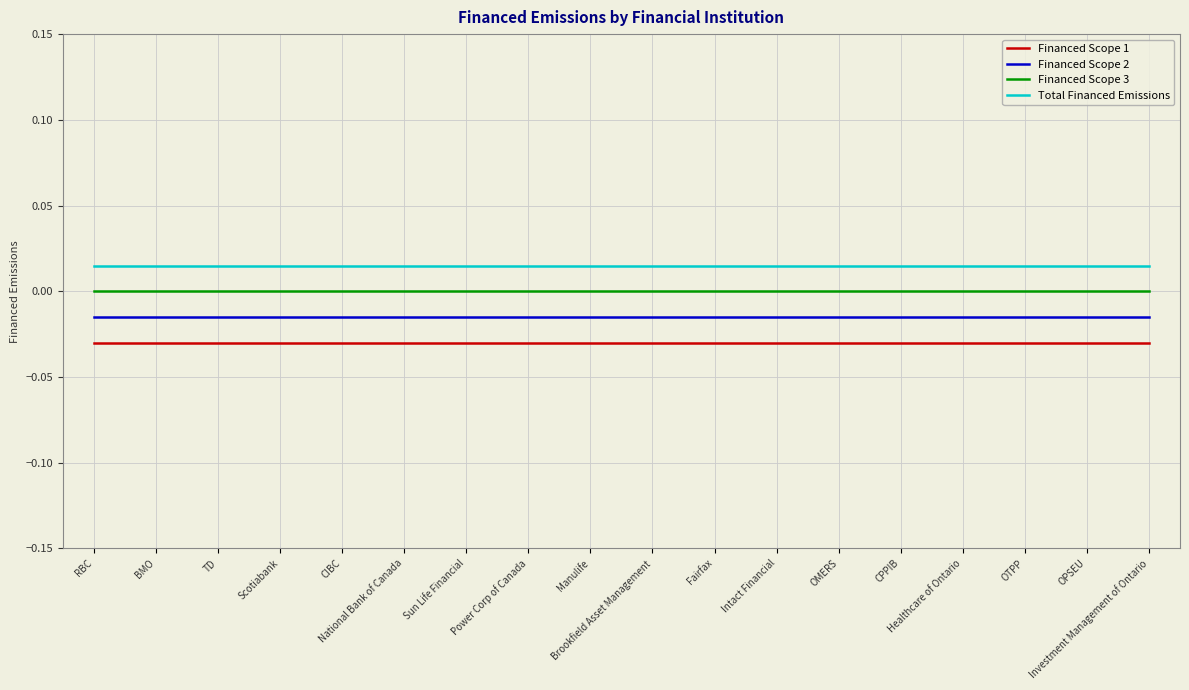

What are all the series names shown in the legend?

Financed Scope 1, Financed Scope 2, Financed Scope 3, Total Financed Emissions